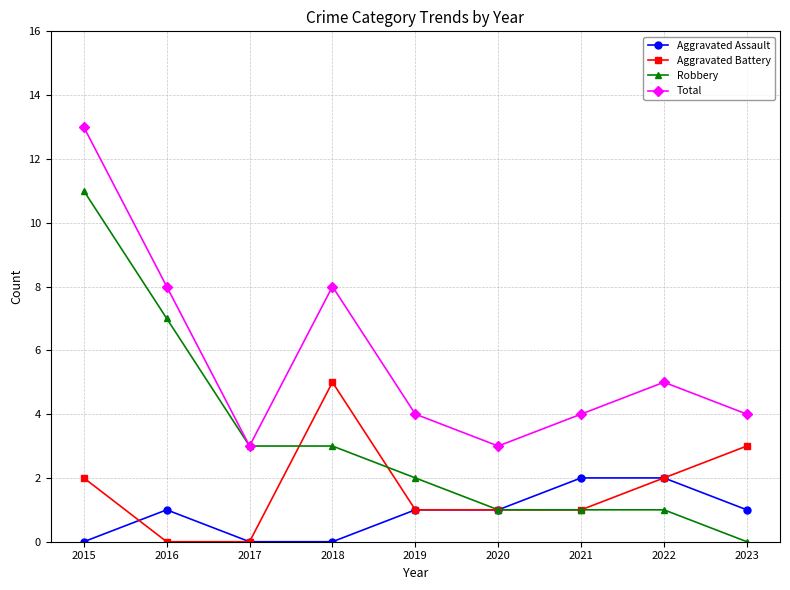

Reading left to right, list all the values displayed in this chart.

Aggravated Assault: 2015=0	2016=1	2017=0	2018=0	2019=1	2020=1	2021=2	2022=2	2023=1
Aggravated Battery: 2015=2	2016=0	2017=0	2018=5	2019=1	2020=1	2021=1	2022=2	2023=3
Robbery: 2015=11	2016=7	2017=3	2018=3	2019=2	2020=1	2021=1	2022=1	2023=0
Total: 2015=13	2016=8	2017=3	2018=8	2019=4	2020=3	2021=4	2022=5	2023=4